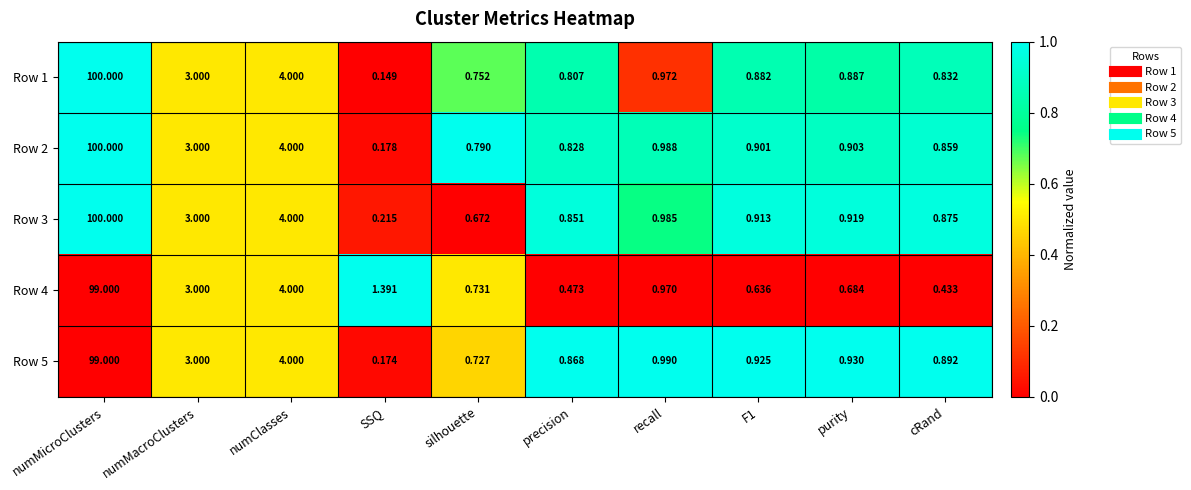

How many categories are shown in the chart?

10